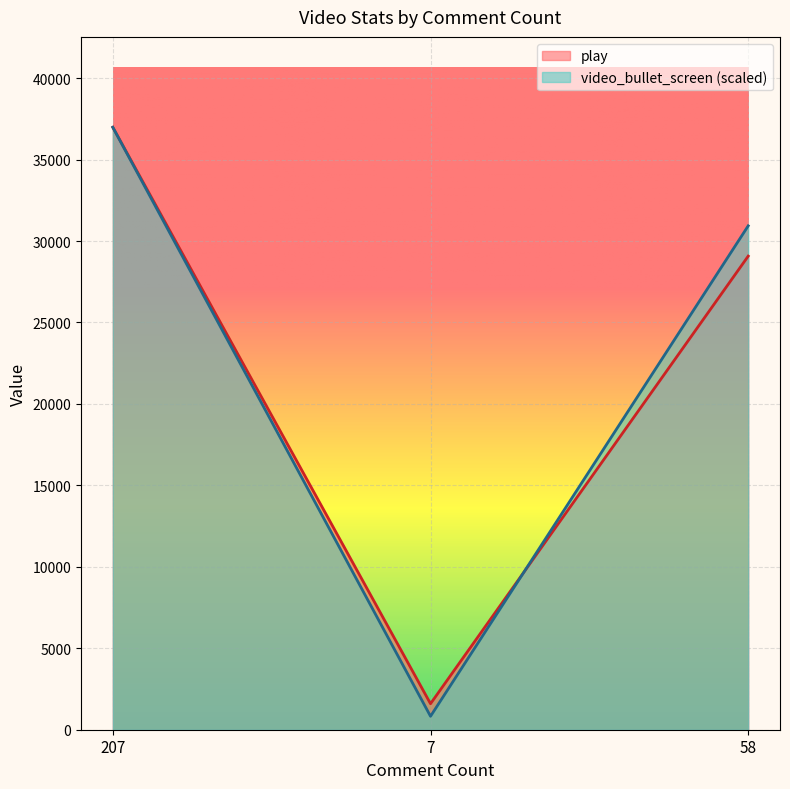

Which category has the lowest value in the play series?

7